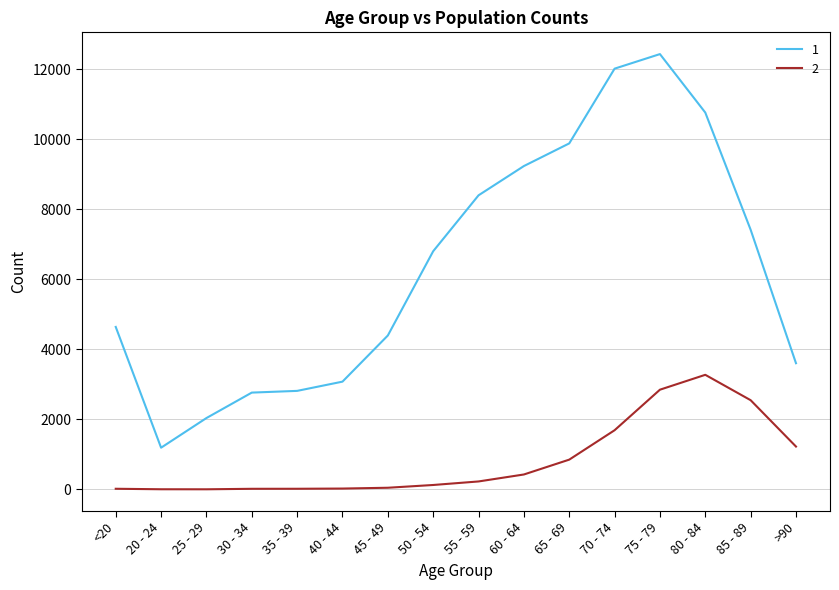

At which category is the sum across all series the highest?

75 - 79